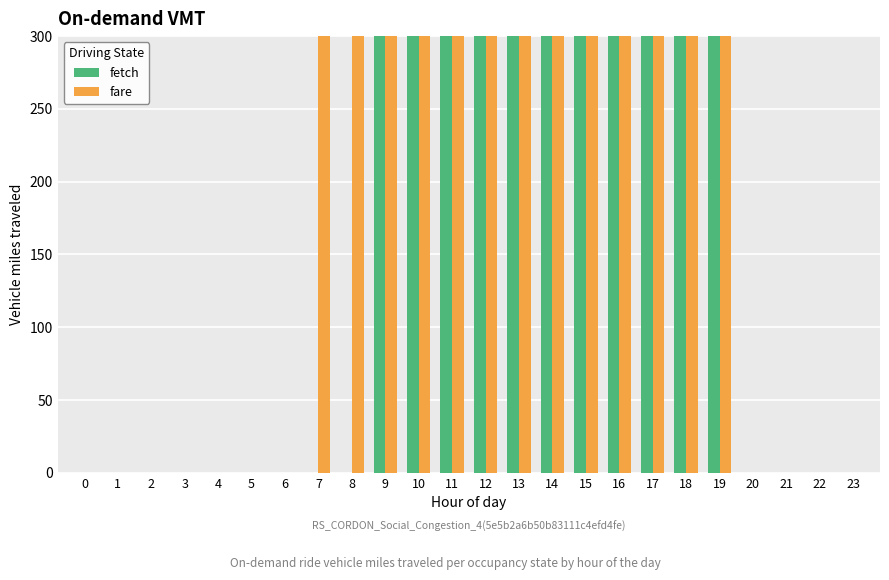

What is the sum of the fare values at 10 and 23?

170000